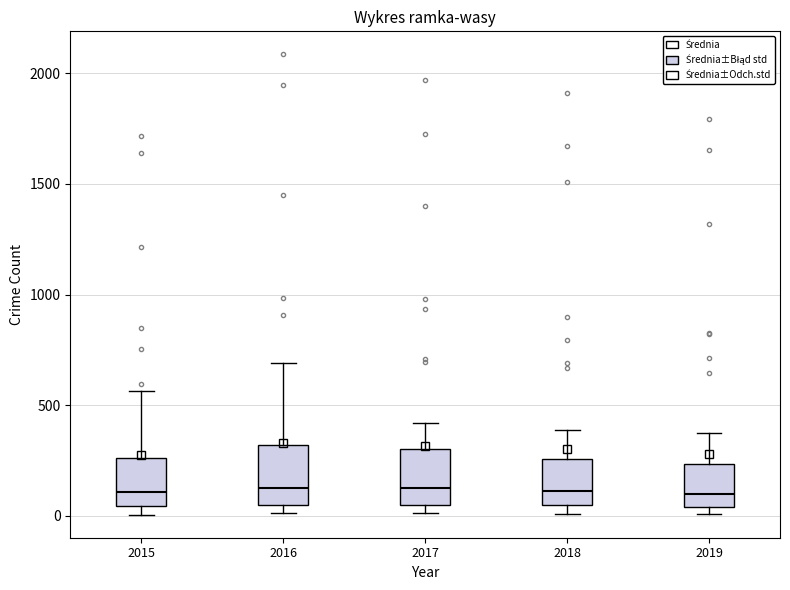

Reading left to right, transcribe this box plot: for each box, give where its median line is, the range the box spans, and where its two whiskers end, as read against the y-axis. The values are not printed on the chart, so give them approximately, as read against the axis.

2015: median 100, box 50 to 250, whiskers 0 to 550
2016: median 150, box 50 to 300, whiskers 0 to 700
2017: median 100, box 50 to 300, whiskers 0 to 400
2018: median 100, box 50 to 250, whiskers 0 to 400
2019: median 100, box 50 to 250, whiskers 0 to 400